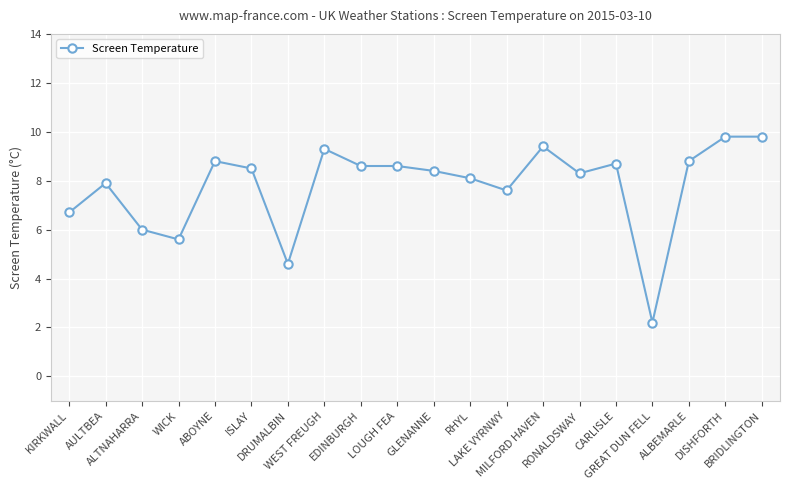

Is it true that the value at WEST FREUGH is 9.3?

True